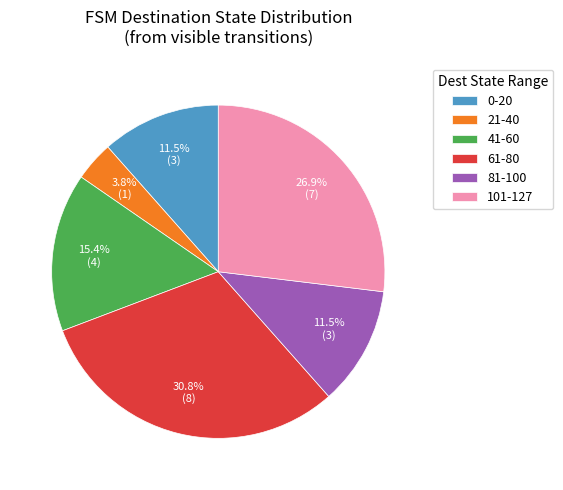

To the nearest percent, what is the difference between the largest and smallest slice percentages?

27%